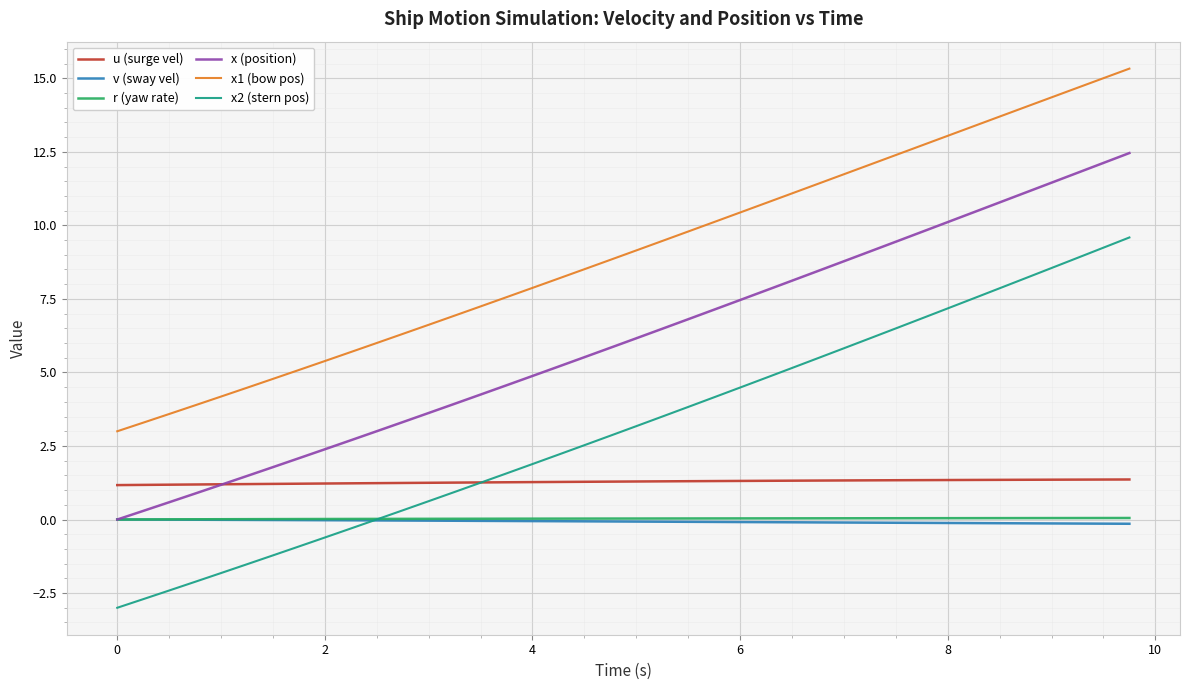

True or false: x1 (bow pos) has more than 0 interior local peaks.

False